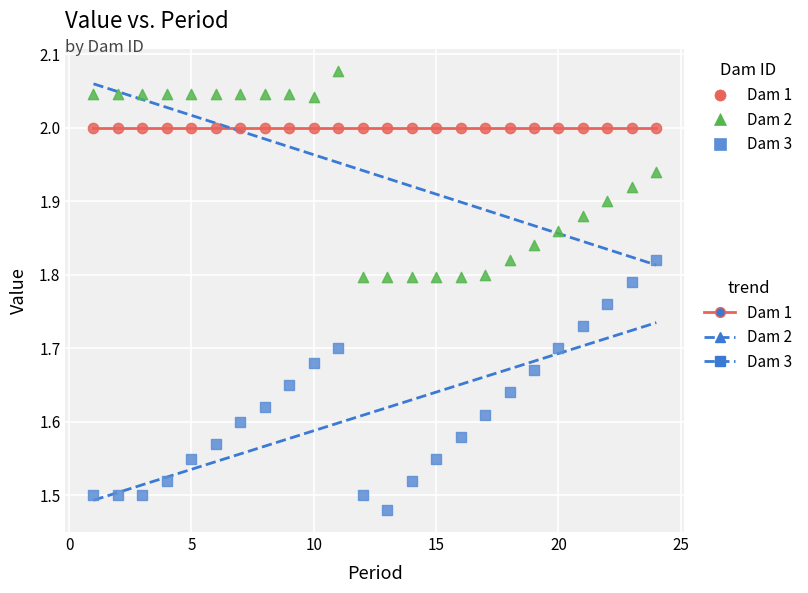

Which series contains the highest Y value?

Dam 2